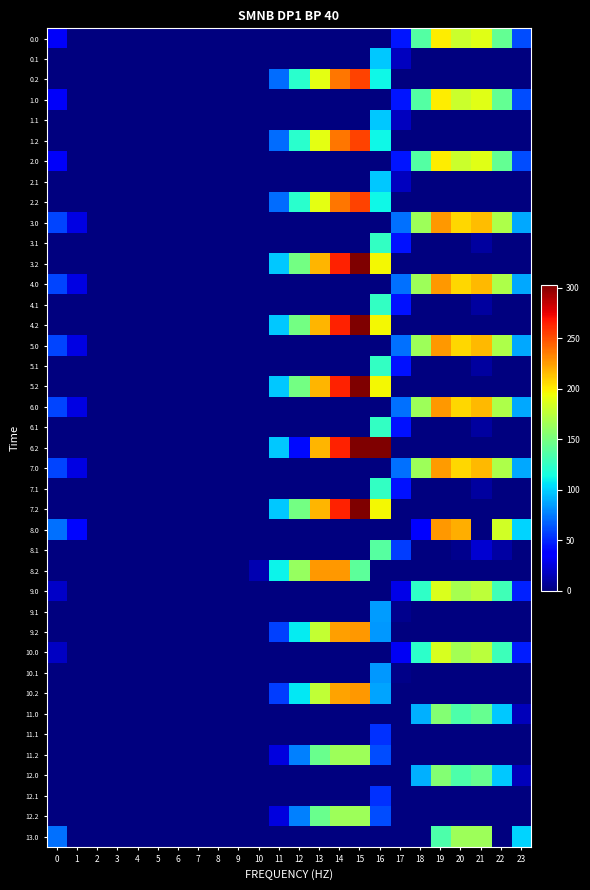

Reading left to right, extract all data points from this chart.

0.0: 0=32.0	1=0.0	2=0.0	3=0.0	4=0.0	5=0.0	6=0.0	7=0.0	8=0.0	9=0.0	10=0.0	11=0.0	12=0.0	13=0.0	14=0.0	15=0.0	16=0.0	17=44.8	18=136.7	19=199.2	20=179.9	21=188.4	22=142.3	23=61.3
0.1: 0=0.0	1=0.0	2=0.0	3=0.0	4=0.0	5=0.0	6=0.0	7=0.0	8=0.0	9=0.0	10=0.0	11=0.0	12=0.0	13=0.0	14=0.0	15=0.0	16=97.3	17=16.6	18=0.0	19=0.0	20=0.0	21=0.0	22=0.0	23=0.0
0.2: 0=0.0	1=0.0	2=0.0	3=0.0	4=0.0	5=0.0	6=0.0	7=0.0	8=0.0	9=0.0	10=0.0	11=70.6	12=121.2	13=190.4	14=237.4	15=254.0	16=112.0	17=0.0	18=0.0	19=0.0	20=0.0	21=0.0	22=0.0	23=0.0
1.0: 0=32.0	1=0.0	2=0.0	3=0.0	4=0.0	5=0.0	6=0.0	7=0.0	8=0.0	9=0.0	10=0.0	11=0.0	12=0.0	13=0.0	14=0.0	15=0.0	16=0.0	17=44.8	18=136.7	19=199.2	20=179.9	21=188.4	22=142.3	23=61.3
1.1: 0=0.0	1=0.0	2=0.0	3=0.0	4=0.0	5=0.0	6=0.0	7=0.0	8=0.0	9=0.0	10=0.0	11=0.0	12=0.0	13=0.0	14=0.0	15=0.0	16=97.3	17=16.6	18=0.0	19=0.0	20=0.0	21=0.0	22=0.0	23=0.0
1.2: 0=0.0	1=0.0	2=0.0	3=0.0	4=0.0	5=0.0	6=0.0	7=0.0	8=0.0	9=0.0	10=0.0	11=70.6	12=121.2	13=190.4	14=237.4	15=254.0	16=112.0	17=0.0	18=0.0	19=0.0	20=0.0	21=0.0	22=0.0	23=0.0
2.0: 0=32.0	1=0.0	2=0.0	3=0.0	4=0.0	5=0.0	6=0.0	7=0.0	8=0.0	9=0.0	10=0.0	11=0.0	12=0.0	13=0.0	14=0.0	15=0.0	16=0.0	17=44.8	18=136.7	19=199.2	20=179.9	21=188.4	22=142.3	23=61.3
2.1: 0=0.0	1=0.0	2=0.0	3=0.0	4=0.0	5=0.0	6=0.0	7=0.0	8=0.0	9=0.0	10=0.0	11=0.0	12=0.0	13=0.0	14=0.0	15=0.0	16=97.3	17=16.6	18=0.0	19=0.0	20=0.0	21=0.0	22=0.0	23=0.0
2.2: 0=0.0	1=0.0	2=0.0	3=0.0	4=0.0	5=0.0	6=0.0	7=0.0	8=0.0	9=0.0	10=0.0	11=70.6	12=121.2	13=190.4	14=237.4	15=254.0	16=112.0	17=0.0	18=0.0	19=0.0	20=0.0	21=0.0	22=0.0	23=0.0
3.0: 0=59.0	1=26.5	2=0.0	3=0.0	4=0.0	5=0.0	6=0.0	7=0.0	8=0.0	9=0.0	10=0.0	11=0.0	12=0.0	13=0.0	14=0.0	15=0.0	16=0.0	17=71.8	18=163.7	19=226.2	20=206.9	21=214.7	22=169.3	23=88.3
3.1: 0=0.0	1=0.0	2=0.0	3=0.0	4=0.0	5=0.0	6=0.0	7=0.0	8=0.0	9=0.0	10=0.0	11=0.0	12=0.0	13=0.0	14=0.0	15=0.0	16=124.3	17=43.6	18=0.0	19=0.0	20=0.0	21=9.4	22=0.0	23=0.0
3.2: 0=0.0	1=0.0	2=0.0	3=0.0	4=0.0	5=0.0	6=0.0	7=0.0	8=0.0	9=0.0	10=0.5	11=97.6	12=148.2	13=217.4	14=264.4	15=302.8	16=195.2	17=0.0	18=0.0	19=0.0	20=0.0	21=0.0	22=0.0	23=0.0
4.0: 0=59.0	1=26.5	2=0.0	3=0.0	4=0.0	5=0.0	6=0.0	7=0.0	8=0.0	9=0.0	10=0.0	11=0.0	12=0.0	13=0.0	14=0.0	15=0.0	16=0.0	17=71.8	18=163.7	19=226.2	20=206.9	21=215.4	22=169.3	23=87.6
4.1: 0=0.0	1=0.0	2=0.0	3=0.0	4=0.0	5=0.0	6=0.0	7=0.0	8=0.0	9=0.0	10=0.0	11=0.0	12=0.0	13=0.0	14=0.0	15=0.0	16=124.3	17=43.6	18=0.0	19=0.0	20=0.0	21=9.4	22=0.0	23=0.0
4.2: 0=0.0	1=0.0	2=0.0	3=0.0	4=0.0	5=0.0	6=0.0	7=0.0	8=0.0	9=0.0	10=0.5	11=97.6	12=148.2	13=217.4	14=264.4	15=302.8	16=195.2	17=0.0	18=0.0	19=0.0	20=0.0	21=0.0	22=0.0	23=0.0
5.0: 0=59.0	1=26.5	2=0.0	3=0.0	4=0.0	5=0.0	6=0.0	7=0.0	8=0.0	9=0.0	10=0.0	11=0.0	12=0.0	13=0.0	14=0.0	15=0.0	16=0.0	17=71.1	18=163.7	19=226.2	20=206.9	21=215.4	22=169.3	23=88.3
5.1: 0=0.0	1=0.0	2=0.0	3=0.0	4=0.0	5=0.0	6=0.0	7=0.0	8=0.0	9=0.0	10=0.0	11=0.0	12=0.0	13=0.0	14=0.0	15=0.0	16=124.3	17=43.6	18=0.0	19=0.0	20=0.0	21=9.4	22=0.0	23=0.0
5.2: 0=0.0	1=0.0	2=0.0	3=0.0	4=0.0	5=0.0	6=0.0	7=0.0	8=0.0	9=0.0	10=0.0	11=97.6	12=148.2	13=217.4	14=264.4	15=302.8	16=195.8	17=0.0	18=0.0	19=0.0	20=0.0	21=0.0	22=0.0	23=0.0
6.0: 0=59.0	1=26.5	2=0.0	3=0.0	4=0.0	5=0.0	6=0.0	7=0.0	8=0.0	9=0.0	10=0.0	11=0.0	12=0.0	13=0.0	14=0.0	15=0.0	16=0.0	17=71.1	18=163.7	19=226.2	20=206.9	21=215.4	22=169.3	23=88.3
6.1: 0=0.0	1=0.0	2=0.0	3=0.0	4=0.0	5=0.0	6=0.0	7=0.0	8=0.0	9=0.0	10=0.0	11=0.0	12=0.0	13=0.0	14=0.0	15=0.0	16=124.3	17=43.6	18=0.0	19=0.0	20=0.0	21=9.4	22=0.0	23=0.0
6.2: 0=0.0	1=0.0	2=0.0	3=0.0	4=0.0	5=0.0	6=0.0	7=0.0	8=0.0	9=0.0	10=0.0	11=97.6	12=40.4	13=217.4	14=264.4	15=302.8	16=303.6	17=0.0	18=0.0	19=0.0	20=0.0	21=0.0	22=0.0	23=0.0
7.0: 0=59.0	1=26.5	2=0.0	3=0.0	4=0.0	5=0.0	6=0.0	7=0.0	8=0.0	9=0.0	10=0.0	11=0.0	12=0.0	13=0.0	14=0.0	15=0.0	16=0.0	17=71.8	18=163.7	19=225.5	20=206.9	21=215.4	22=169.3	23=88.3
7.1: 0=0.0	1=0.0	2=0.0	3=0.0	4=0.0	5=0.0	6=0.0	7=0.0	8=0.0	9=0.0	10=0.0	11=0.0	12=0.0	13=0.0	14=0.0	15=0.0	16=124.3	17=43.6	18=0.0	19=0.0	20=0.0	21=9.4	22=0.0	23=0.0
7.2: 0=0.0	1=0.0	2=0.0	3=0.0	4=0.0	5=0.0	6=0.0	7=0.0	8=0.0	9=0.0	10=0.5	11=97.6	12=148.2	13=217.4	14=264.4	15=302.8	16=195.2	17=0.0	18=0.0	19=0.0	20=0.0	21=0.0	22=0.0	23=0.0
8.0: 0=72.0	1=39.5	2=0.3	3=0.0	4=0.0	5=0.0	6=0.0	7=0.0	8=0.0	9=0.0	10=0.0	11=0.0	12=0.0	13=0.0	14=0.0	15=0.0	16=0.0	17=0.0	18=35.8	19=226.0	20=219.9	21=0.0	22=182.3	23=101.3
8.1: 0=0.0	1=0.0	2=0.0	3=0.0	4=0.0	5=0.0	6=0.0	7=0.0	8=0.0	9=0.0	10=0.0	11=0.0	12=0.0	13=0.0	14=0.0	15=0.0	16=137.3	17=56.6	18=0.0	19=0.0	20=4.5	21=22.4	22=9.9	23=0.0
8.2: 0=0.0	1=0.0	2=0.0	3=0.0	4=0.0	5=0.0	6=0.0	7=0.0	8=0.0	9=0.0	10=13.5	11=110.6	12=161.2	13=226.0	14=226.0	15=139.7	16=0.0	17=0.0	18=0.0	19=0.0	20=0.0	21=0.0	22=0.0	23=0.0
9.0: 0=19.0	1=0.0	2=0.0	3=0.0	4=0.0	5=0.0	6=0.0	7=0.0	8=0.0	9=0.0	10=0.0	11=0.0	12=0.0	13=0.0	14=0.0	15=0.0	16=0.0	17=28.3	18=123.7	19=186.2	20=166.9	21=175.4	22=129.3	23=48.3
9.1: 0=0.0	1=0.0	2=0.0	3=0.0	4=0.0	5=0.0	6=0.0	7=0.0	8=0.0	9=0.0	10=0.0	11=0.0	12=0.0	13=0.0	14=0.0	15=0.0	16=84.3	17=3.6	18=0.0	19=0.0	20=0.0	21=0.0	22=0.0	23=0.0
9.2: 0=0.0	1=0.0	2=0.0	3=0.0	4=0.0	5=0.0	6=0.0	7=0.0	8=0.0	9=0.0	10=0.0	11=57.6	12=108.2	13=177.4	14=224.4	15=226.0	16=83.4	17=0.0	18=0.0	19=0.0	20=0.0	21=0.0	22=0.0	23=0.0
10.0: 0=18.0	1=0.0	2=0.0	3=0.0	4=0.0	5=0.0	6=0.0	7=0.0	8=0.0	9=0.0	10=0.0	11=0.0	12=0.0	13=0.0	14=0.0	15=0.0	16=0.0	17=30.8	18=122.7	19=185.2	20=165.9	21=174.4	22=128.3	23=47.3
10.1: 0=0.0	1=0.0	2=0.0	3=0.0	4=0.0	5=0.0	6=0.0	7=0.0	8=0.0	9=0.0	10=0.0	11=0.0	12=0.0	13=0.0	14=0.0	15=0.0	16=83.3	17=2.6	18=0.0	19=0.0	20=0.0	21=0.0	22=0.0	23=0.0
10.2: 0=0.0	1=0.0	2=0.0	3=0.0	4=0.0	5=0.0	6=0.0	7=0.0	8=0.0	9=0.0	10=0.0	11=56.6	12=107.2	13=176.4	14=223.4	15=226.0	16=87.4	17=0.0	18=0.0	19=0.0	20=0.0	21=0.0	22=0.0	23=0.0
11.0: 0=0.0	1=0.0	2=0.0	3=0.0	4=0.0	5=0.0	6=0.0	7=0.0	8=0.0	9=0.0	10=0.0	11=0.0	12=0.0	13=0.0	14=0.0	15=0.0	16=0.0	17=0.0	18=90.4	19=154.2	20=134.9	21=143.4	22=97.3	23=16.3
11.1: 0=0.0	1=0.0	2=0.0	3=0.0	4=0.0	5=0.0	6=0.0	7=0.0	8=0.0	9=0.0	10=0.0	11=0.0	12=0.0	13=0.0	14=0.0	15=0.0	16=52.3	17=0.0	18=0.0	19=0.0	20=0.0	21=0.0	22=0.0	23=0.0
11.2: 0=0.0	1=0.0	2=0.0	3=0.0	4=0.0	5=0.0	6=0.0	7=0.0	8=0.0	9=0.0	10=0.0	11=25.6	12=76.2	13=145.4	14=164.0	15=164.0	16=61.2	17=0.0	18=0.0	19=0.0	20=0.0	21=0.0	22=0.0	23=0.0
12.0: 0=0.0	1=0.0	2=0.0	3=0.0	4=0.0	5=0.0	6=0.0	7=0.0	8=0.0	9=0.0	10=0.0	11=0.0	12=0.0	13=0.0	14=0.0	15=0.0	16=0.0	17=0.0	18=90.4	19=154.2	20=134.9	21=143.4	22=97.3	23=16.3
12.1: 0=0.0	1=0.0	2=0.0	3=0.0	4=0.0	5=0.0	6=0.0	7=0.0	8=0.0	9=0.0	10=0.0	11=0.0	12=0.0	13=0.0	14=0.0	15=0.0	16=52.3	17=0.0	18=0.0	19=0.0	20=0.0	21=0.0	22=0.0	23=0.0
12.2: 0=0.0	1=0.0	2=0.0	3=0.0	4=0.0	5=0.0	6=0.0	7=0.0	8=0.0	9=0.0	10=0.0	11=25.6	12=76.2	13=145.4	14=164.0	15=164.0	16=61.2	17=0.0	18=0.0	19=0.0	20=0.0	21=0.0	22=0.0	23=0.0
13.0: 0=72.0	1=0.0	2=0.3	3=0.0	4=0.0	5=0.0	6=0.0	7=0.0	8=0.0	9=0.0	10=0.0	11=0.0	12=0.0	13=0.0	14=0.0	15=0.0	16=0.0	17=0.0	18=0.0	19=134.8	20=164.0	21=164.0	22=0.0	23=101.3